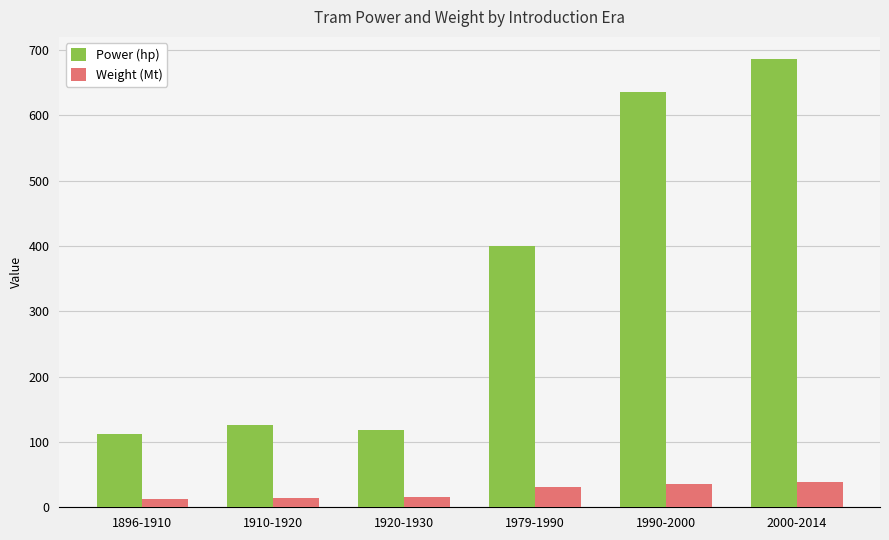

Is the value of Power (hp) at 1979-1990 greater than the value of Weight (Mt) at 1920-1930?

Yes